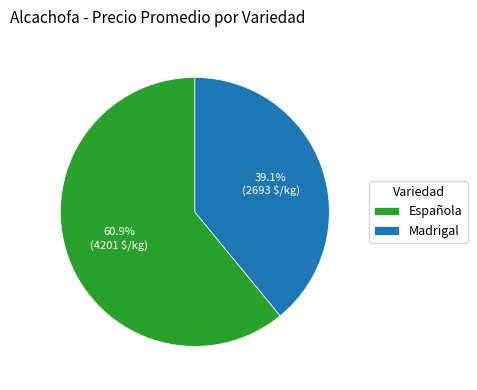

Which category has the biggest portion of the pie?

Española